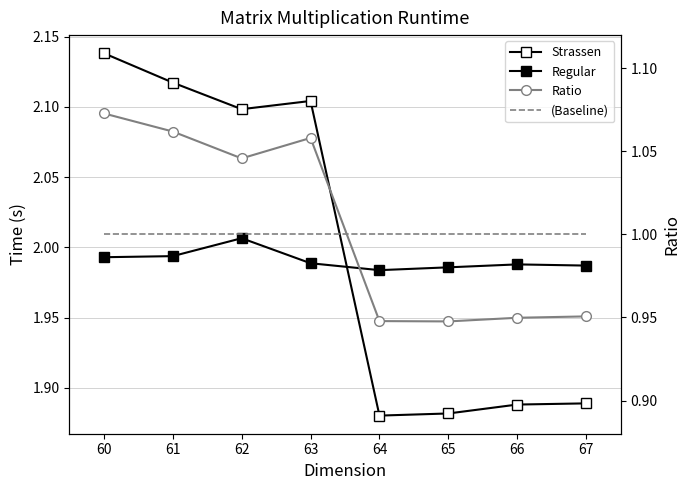

Reading left to right, list all the values displayed in this chart.

Strassen: 60=2.1	61=2.1	62=2.1	63=2.1	64=1.9	65=1.9	66=1.9	67=1.9
Regular: 60=2.0	61=2.0	62=2.0	63=2.0	64=2.0	65=2.0	66=2.0	67=2.0
Ratio: 60=1.1	61=1.1	62=1.0	63=1.1	64=0.9	65=0.9	66=0.9	67=1.0
(Baseline): 60=1.0	61=1.0	62=1.0	63=1.0	64=1.0	65=1.0	66=1.0	67=1.0